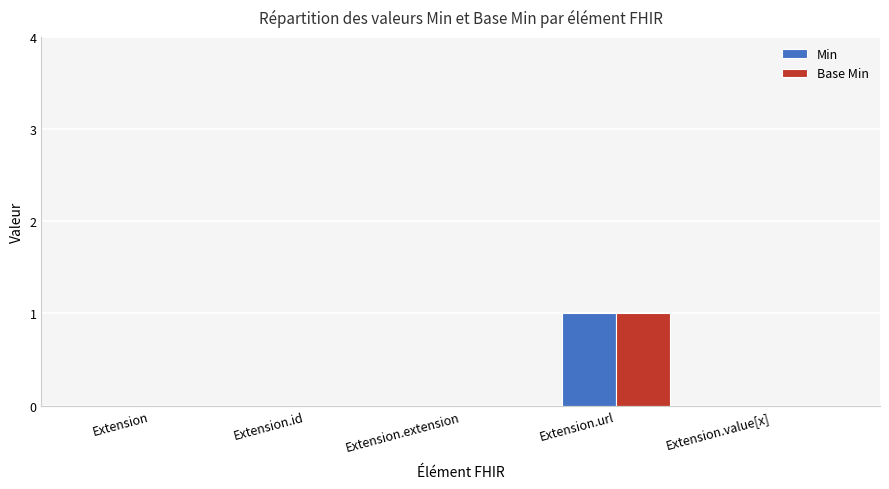

At which category is the sum across all series the highest?

Extension.url